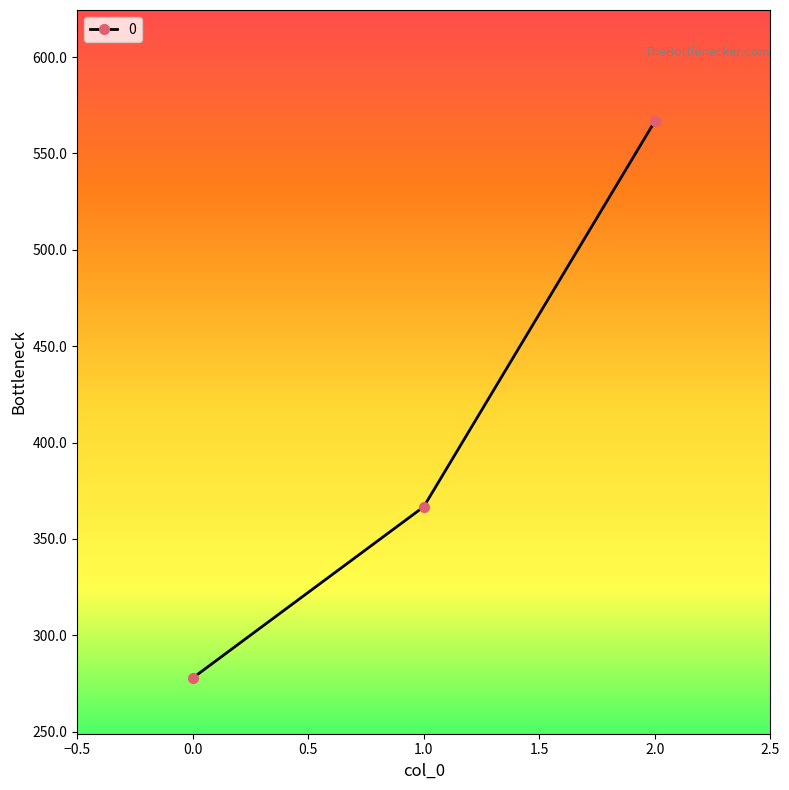

The value at 0.0 is 277.8. True or false?

True